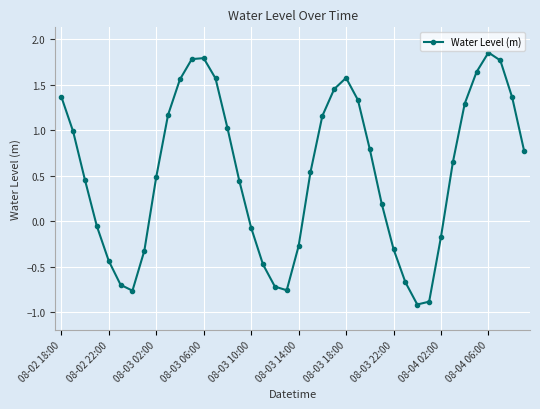

Does the chart display data point markers on the line(s)?

Yes